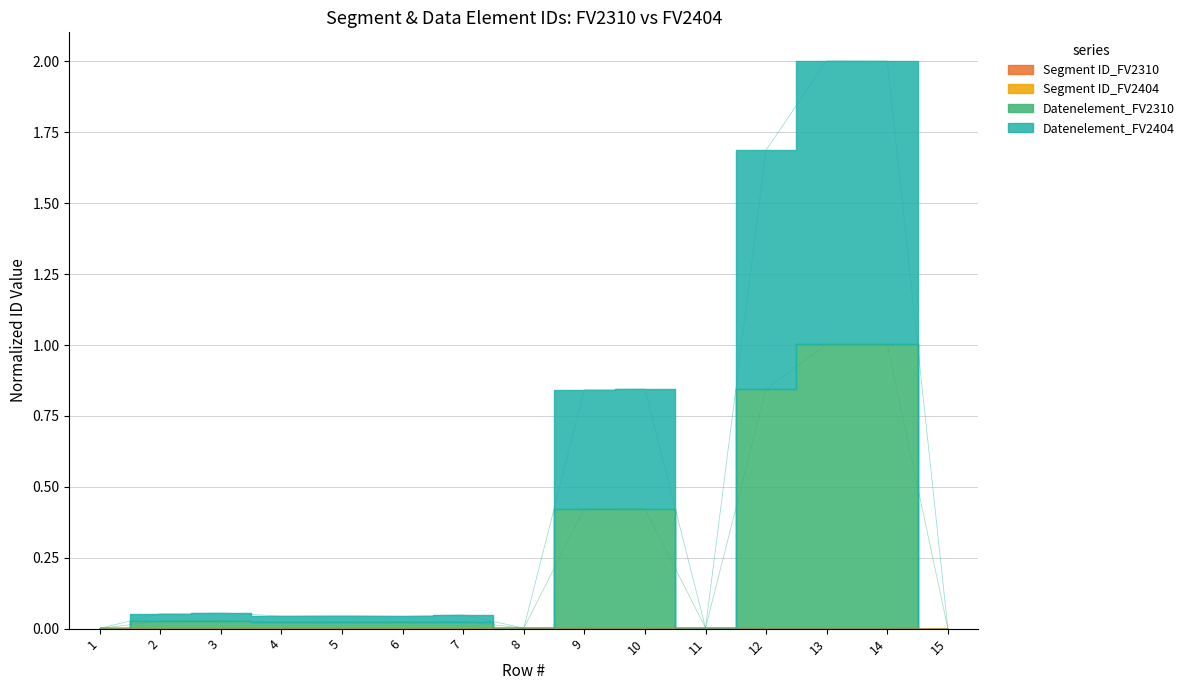

Rank the series at 14 from lowest to highest value.

Segment ID_FV2310, Segment ID_FV2404, Datenelement_FV2404, Datenelement_FV2310